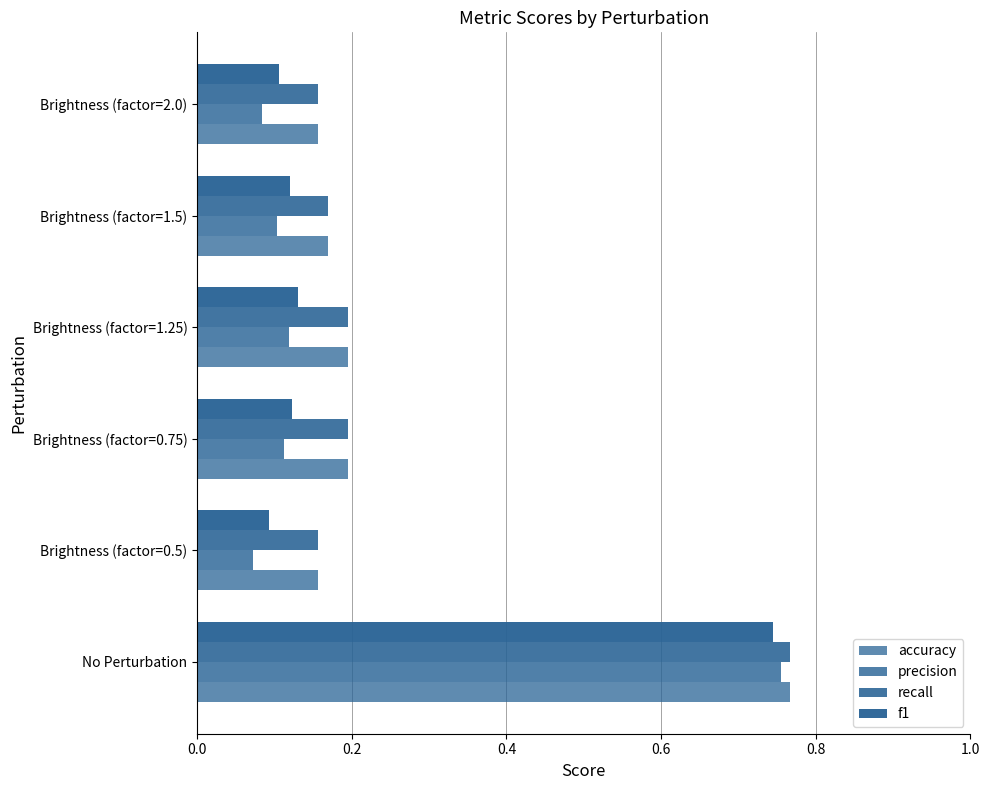

What is the highest value of the recall series?

0.8